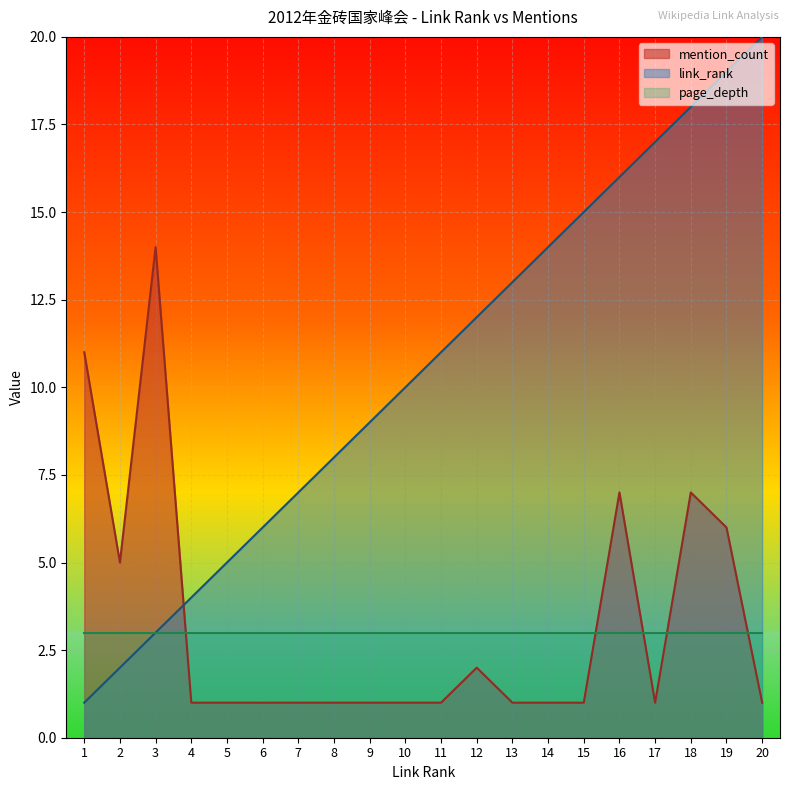

Is the value of link_rank at 8 greater than the value of mention_count at 2?

Yes